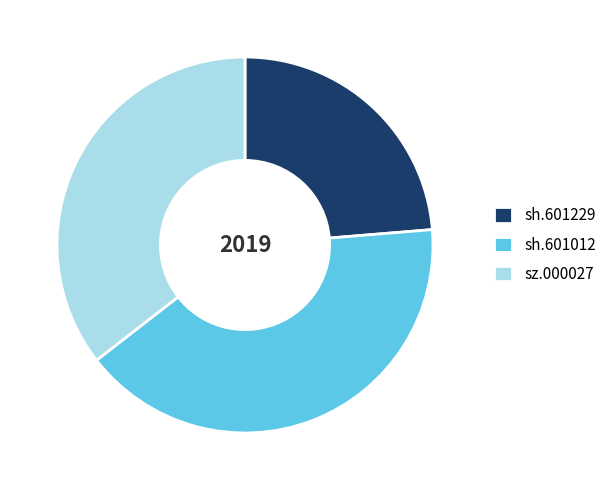

Rank the categories by value from highest to lowest.

sh.601012, sz.000027, sh.601229